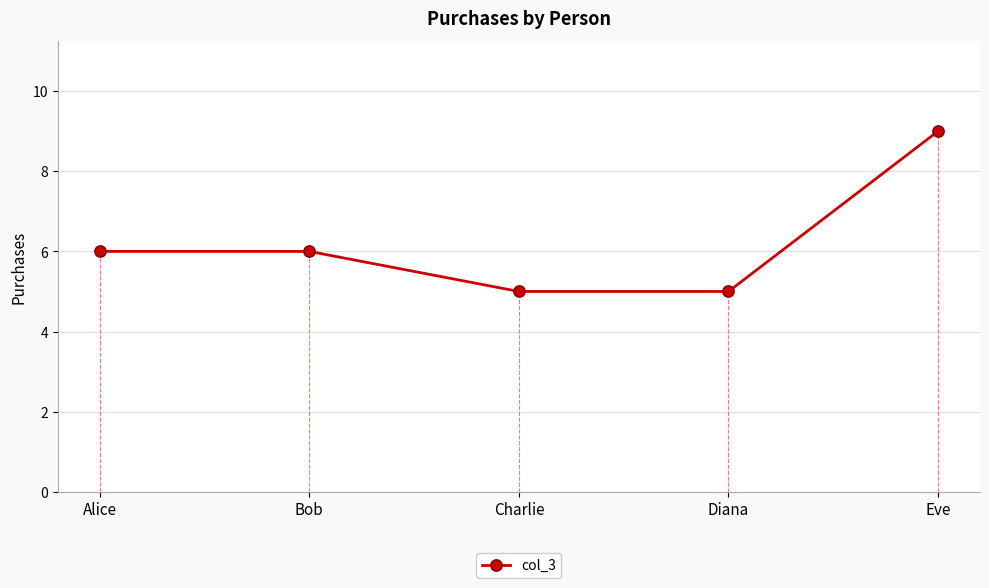

List the labels in order of value, smallest first.

Charlie, Diana, Alice, Bob, Eve